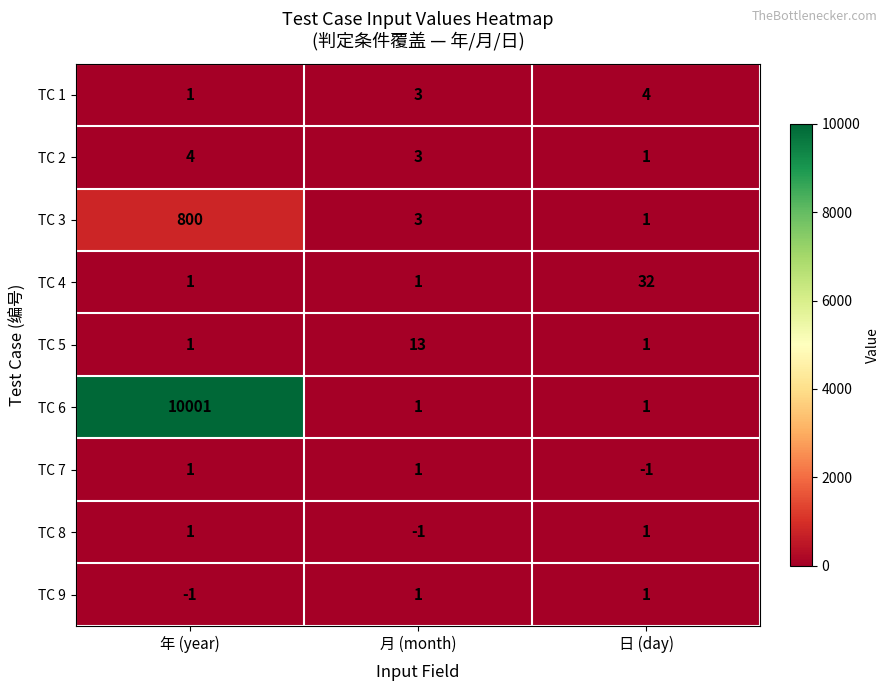

How many TC 5 values are between 1 and 13?

3